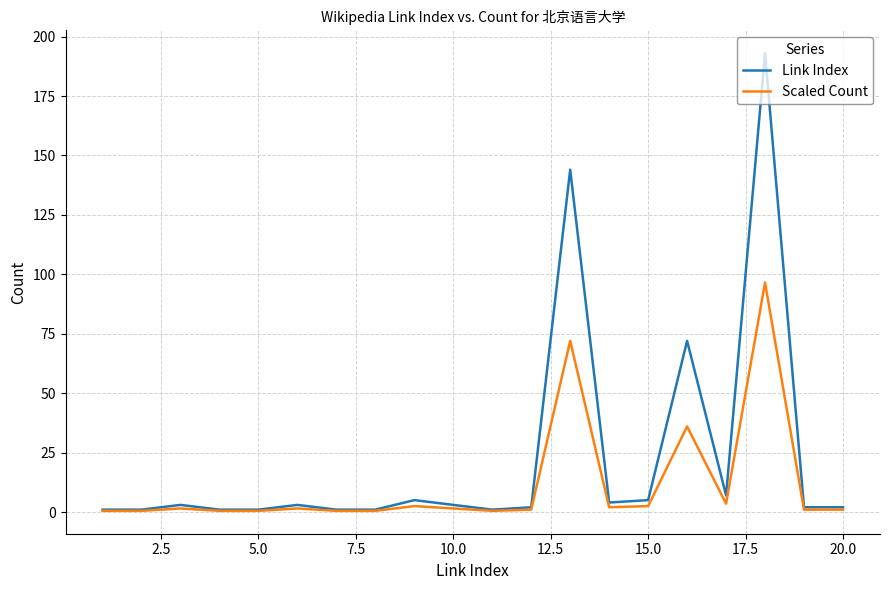

What is the maximum value shown in the chart?

193.0